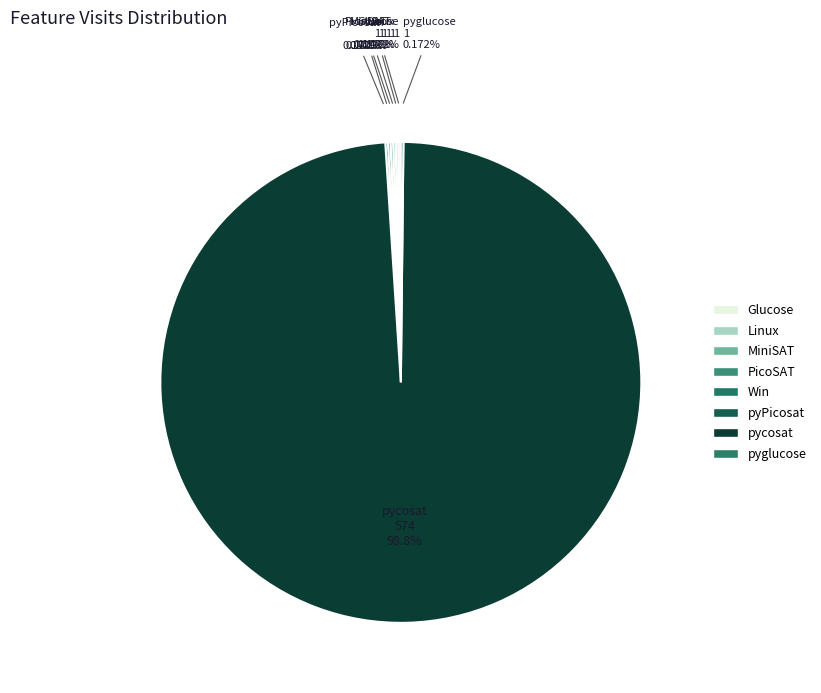

Approximately how many times larger is the value at MiniSAT compared to Win?

1.0